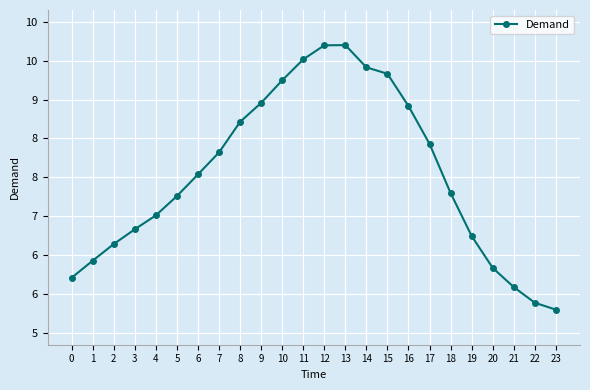

Is this an area chart (filled region under the line)?

No